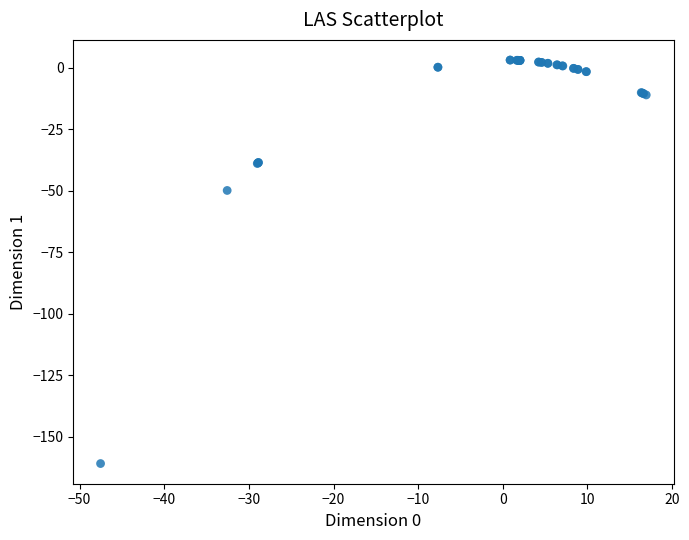

What Y value in the scatter plot is closest to -78?

-49.8